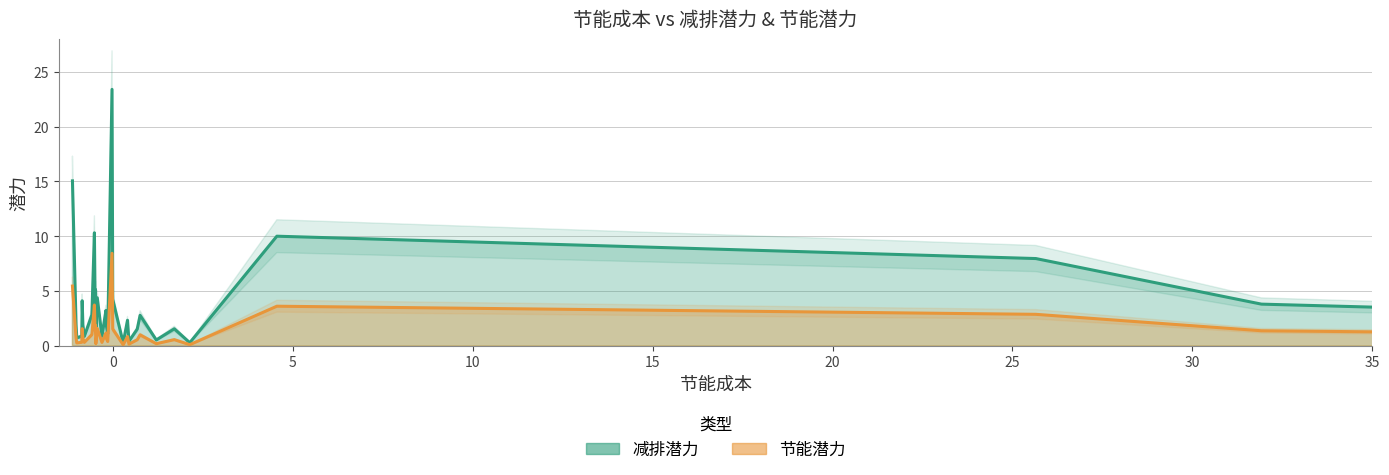

True or false: 节能潜力 and 减排潜力 cross at least once.

False